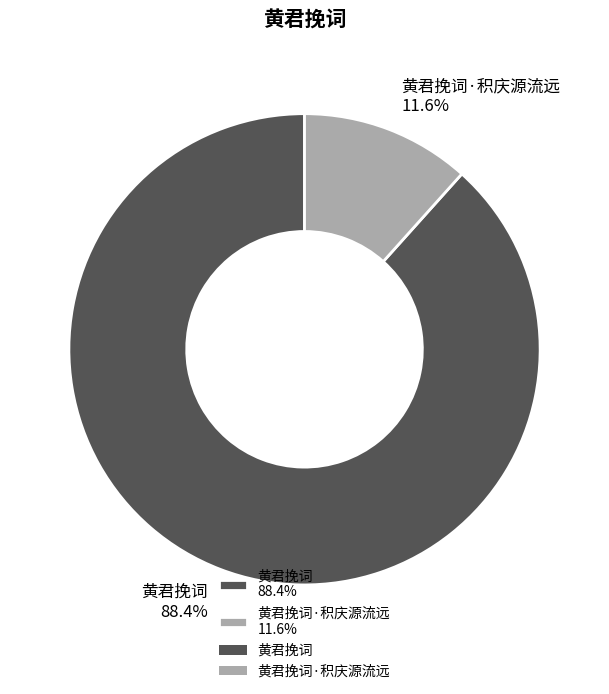

Count the number of slices in the pie.

2